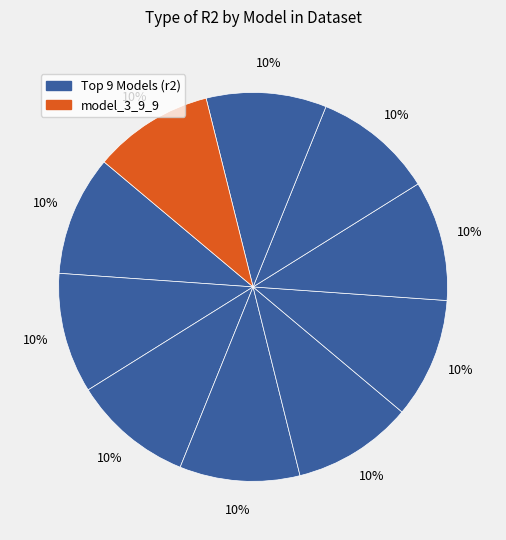

Count the number of slices in the pie.

10